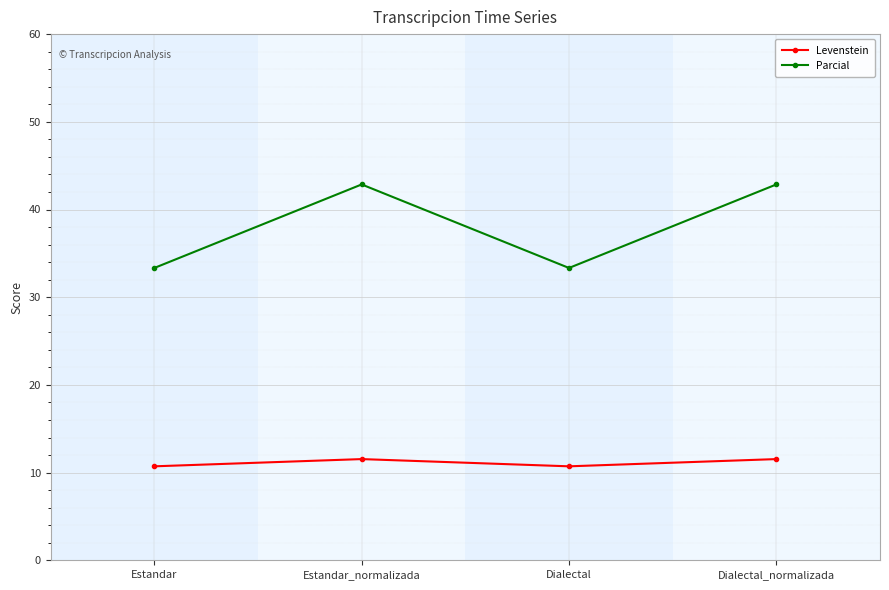

Reading right to left, list all the values displayed in this chart.

Levenstein: Dialectal_normalizada=11.5	Dialectal=10.7	Estandar_normalizada=11.5	Estandar=10.7
Parcial: Dialectal_normalizada=42.9	Dialectal=33.3	Estandar_normalizada=42.9	Estandar=33.3